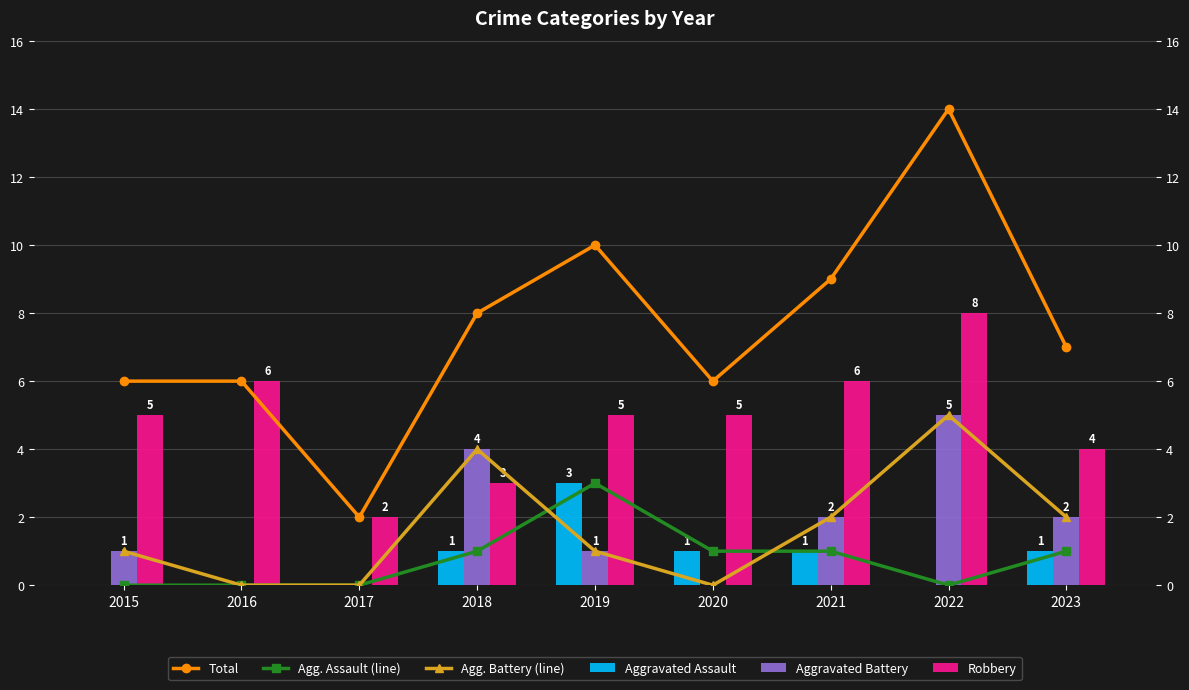

Which category has the highest value across all series?

2022